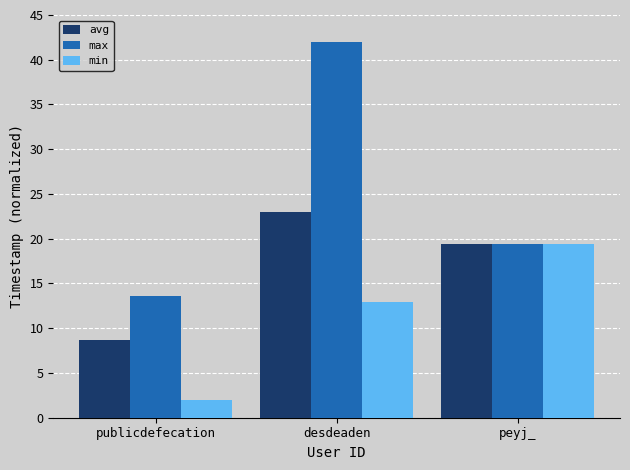

What is the value of the max bar at the 3rd from the left?

19.4